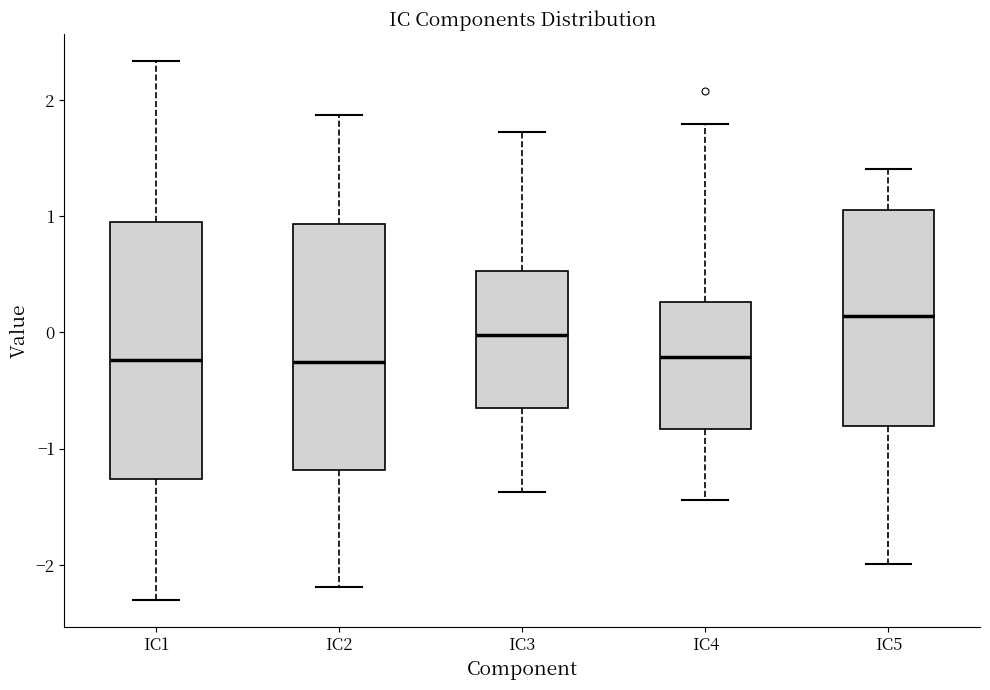

Reading left to right, transcribe this box plot: for each box, give where its median line is, the range the box spans, and where its two whiskers end, as read against the y-axis. The values are not printed on the chart, so give them approximately, as read against the axis.

IC1: median -0.2, box -1.3 to 0.9, whiskers -2.3 to 2.3
IC2: median -0.3, box -1.2 to 0.9, whiskers -2.2 to 1.9
IC3: median 0.0, box -0.7 to 0.5, whiskers -1.4 to 1.7
IC4: median -0.2, box -0.8 to 0.3, whiskers -1.4 to 1.8
IC5: median 0.1, box -0.8 to 1.1, whiskers -2.0 to 1.4